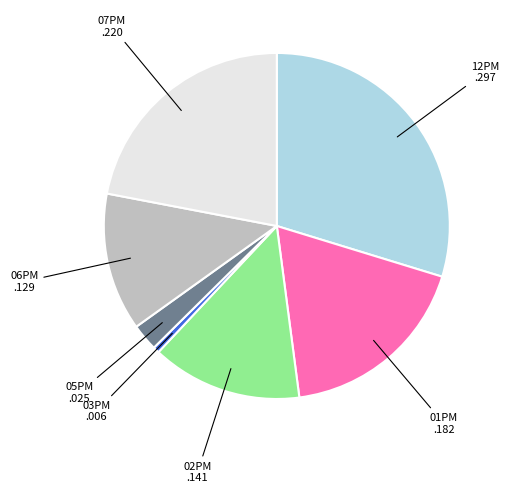

Rank the categories by value from highest to lowest.

12PM, 07PM, 01PM, 02PM, 06PM, 05PM, 03PM